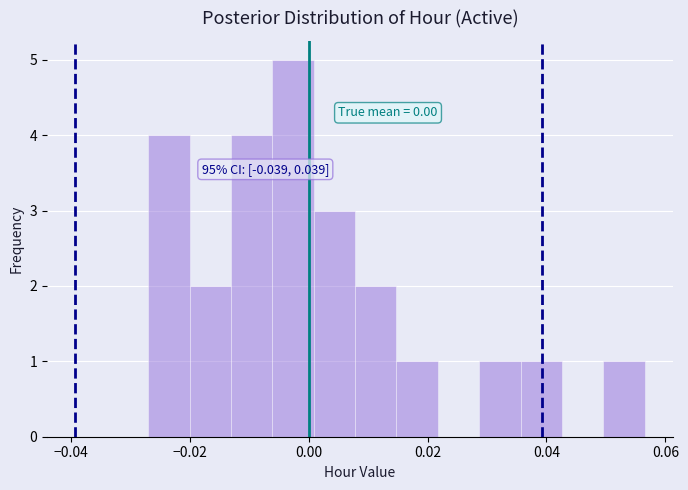

Read against the x-axis, roughly where is the centre of the tallest bar?

-0.002